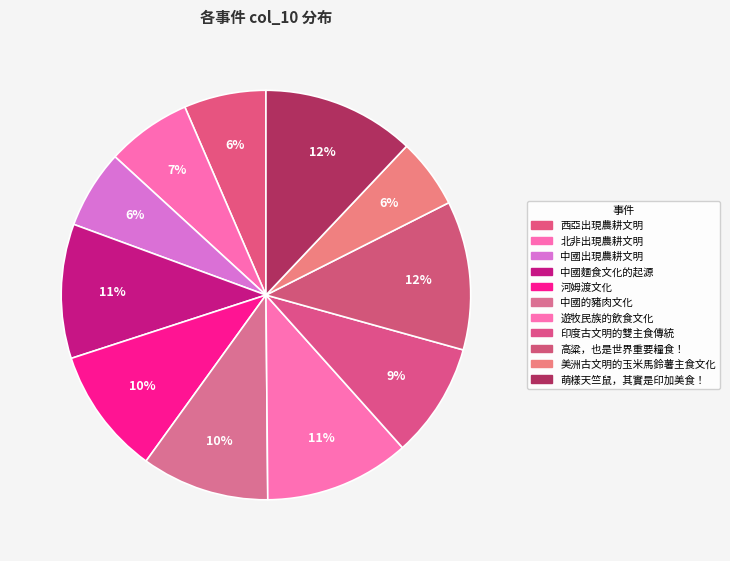

Which has a higher value, 遊牧民族的飲食文化 or 北非出現農耕文明?

遊牧民族的飲食文化